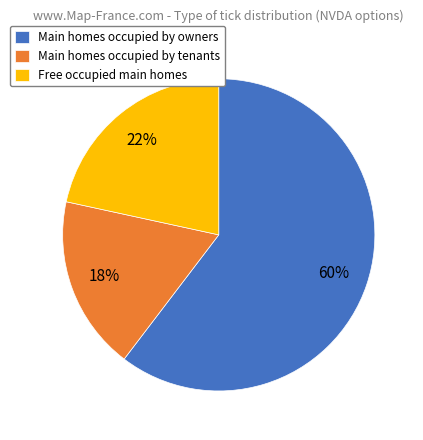

Does Main homes occupied by owners account for over 50% of the chart?

Yes